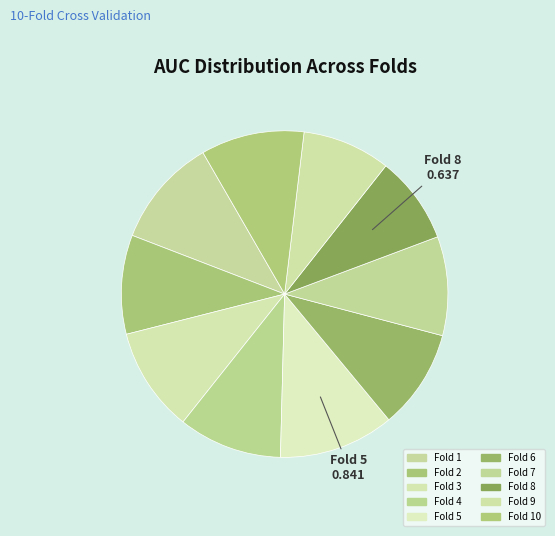

Which category has the smallest portion of the pie?

8